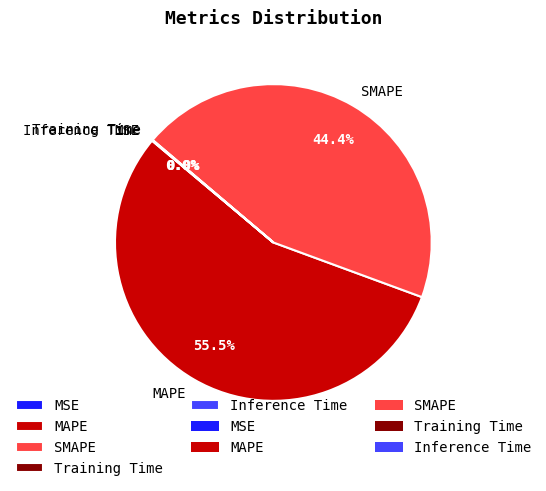

What is the largest slice in the pie chart?

MAPE